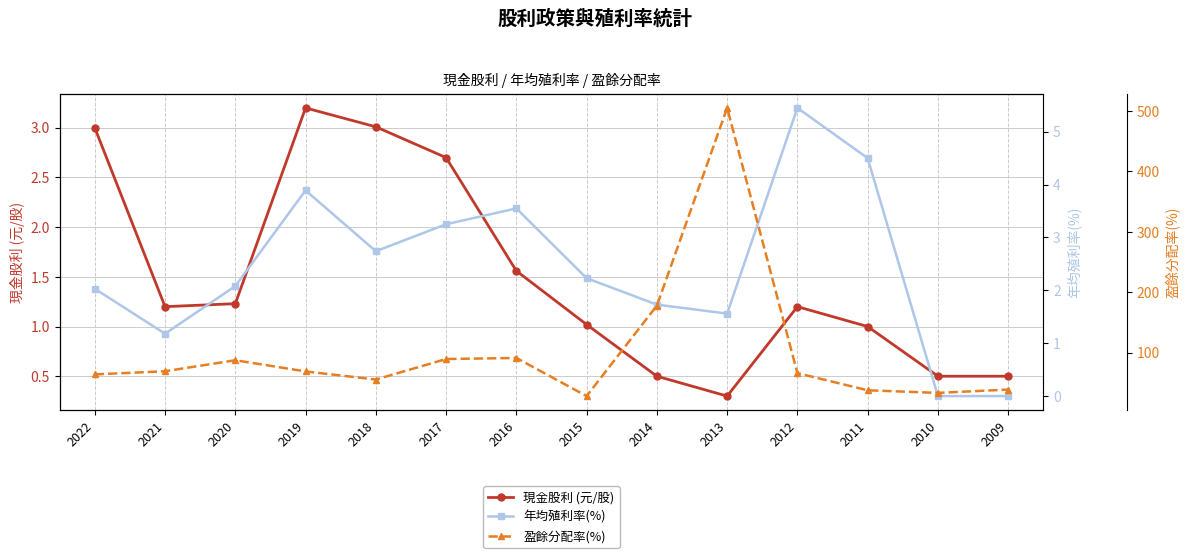

Which has a higher value, 2010 or 2022?

2022